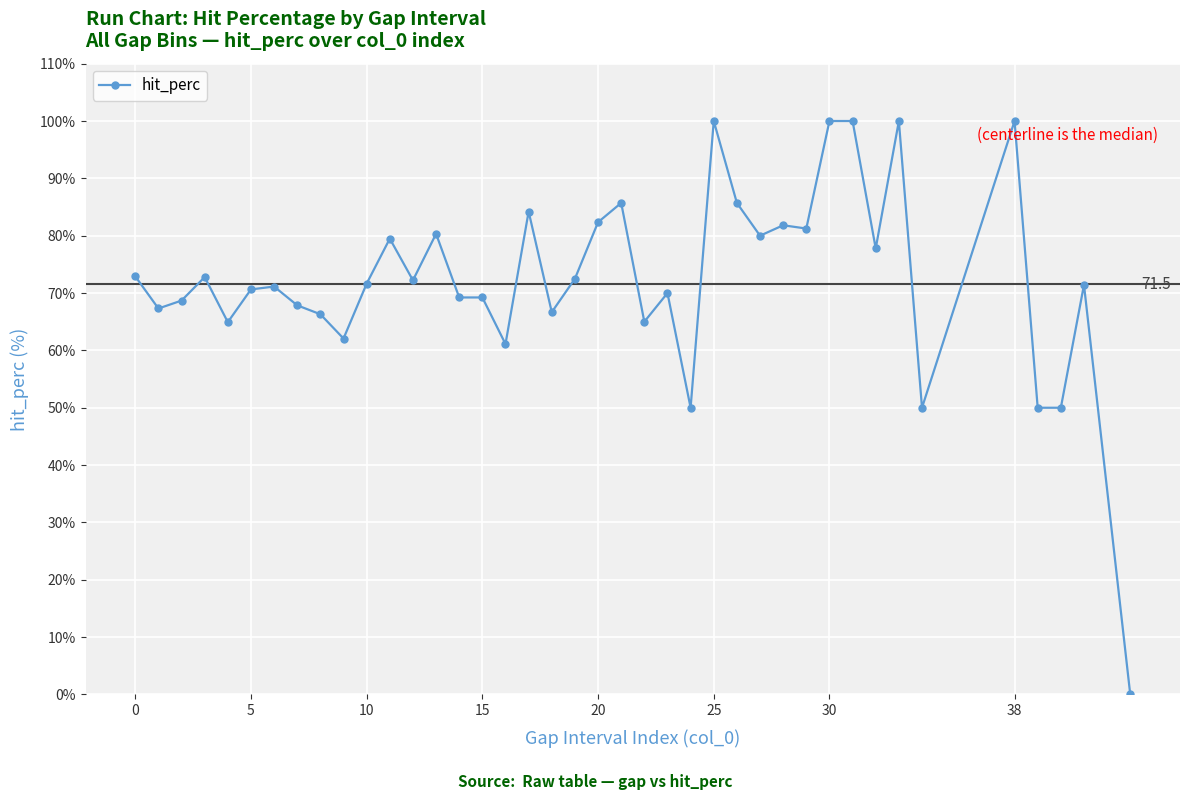

What is the value of the 16th point from the left?

69.2